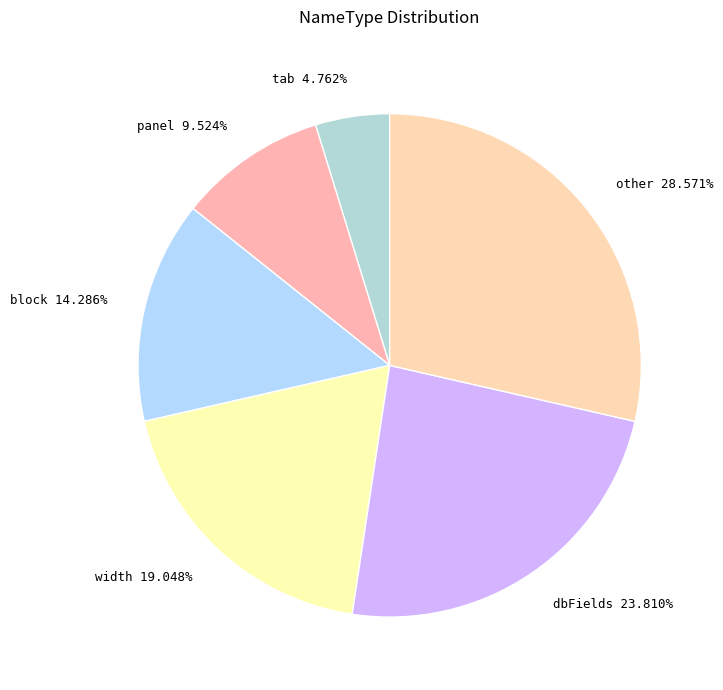

What is the ratio of the value at width 19.048% to the value at panel 9.524%?

2.0